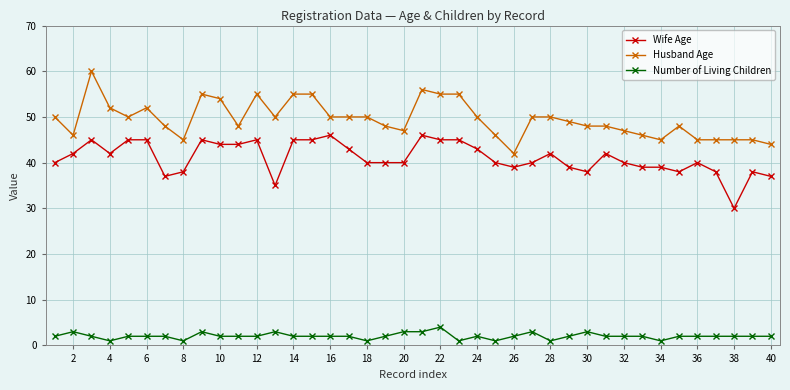

What is the value of the Husband Age point at the 9th from the left?

55